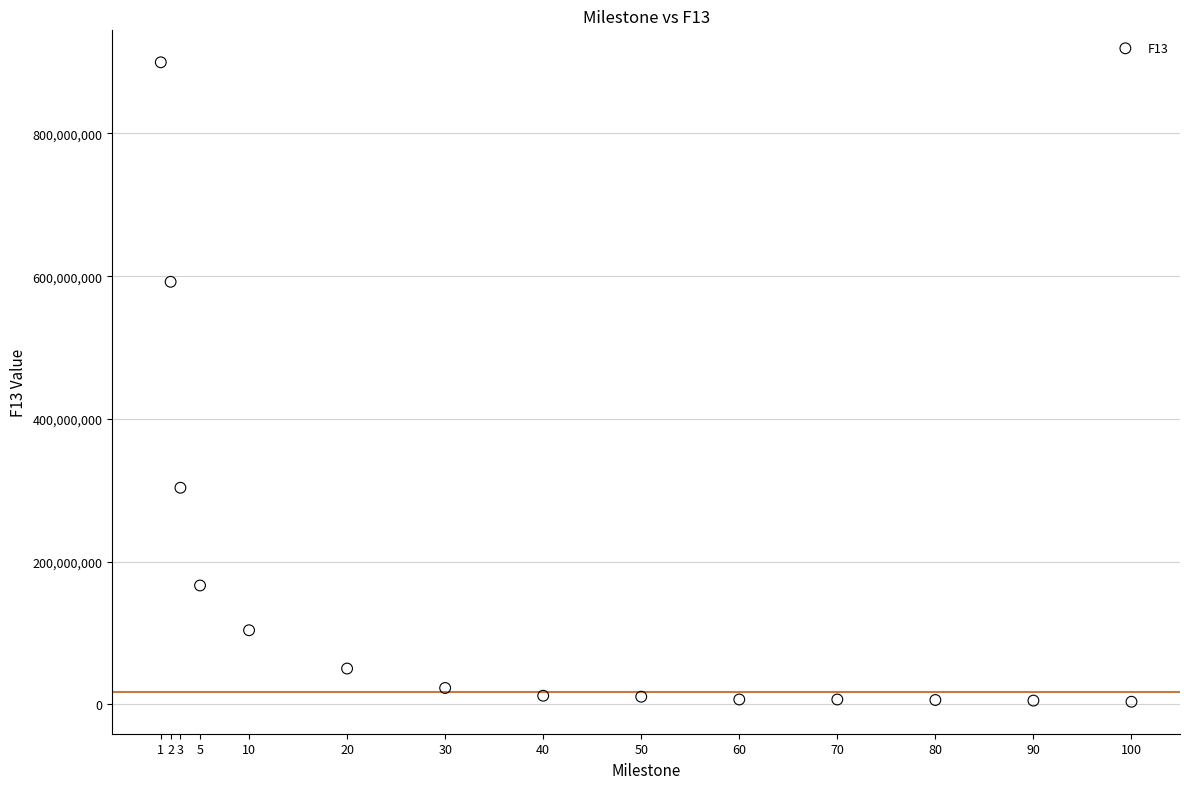

What is the range of Y values (max minus min)?

896106532